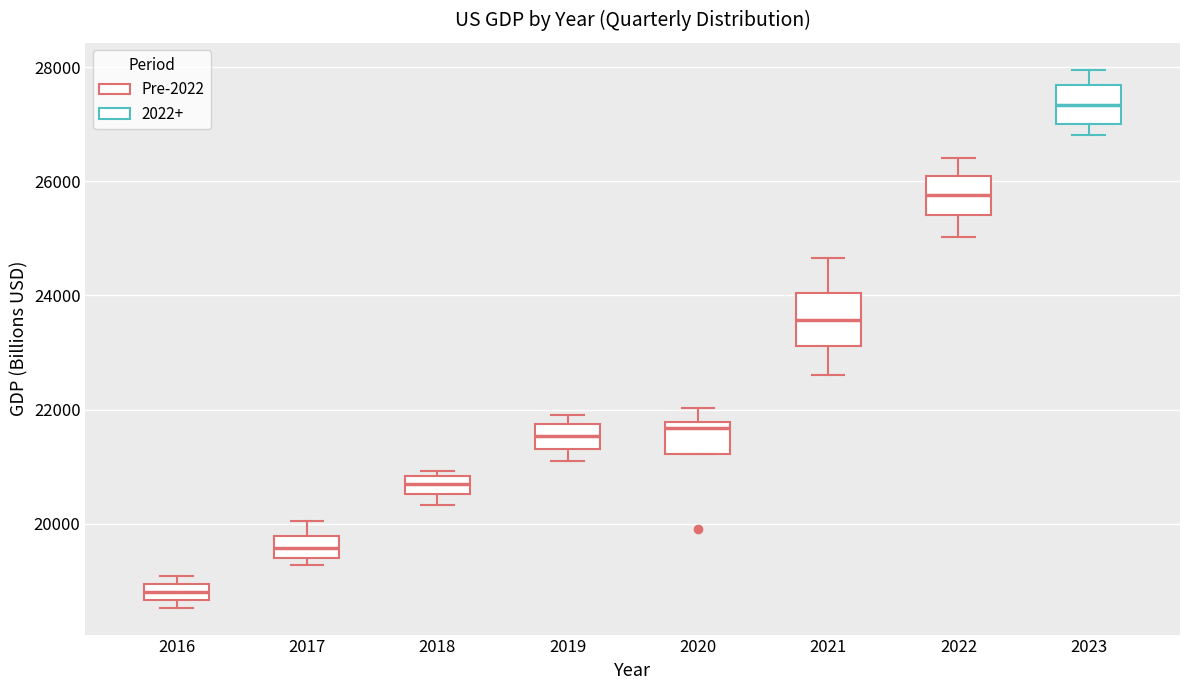

Where is the upper edge of the box at x = 2018 on the y-axis? The values are not printed on the chart, so give them approximately, as read against the axis.

20800